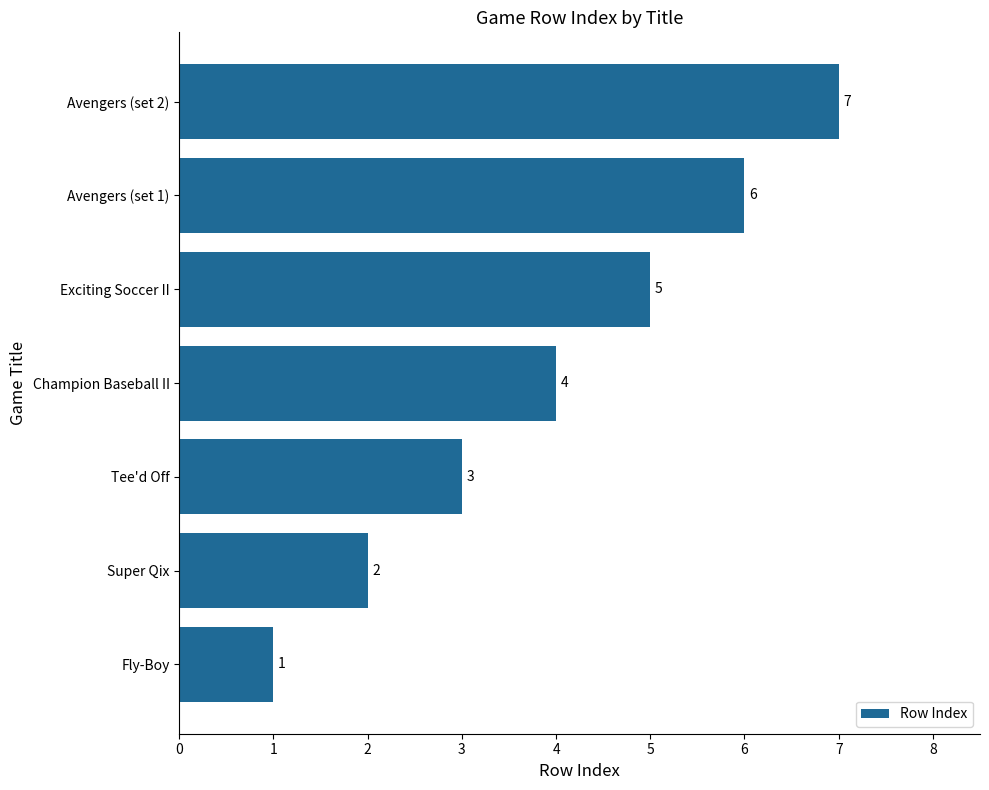

What is the change in value from Tee'd Off to Champion Baseball II?

+1